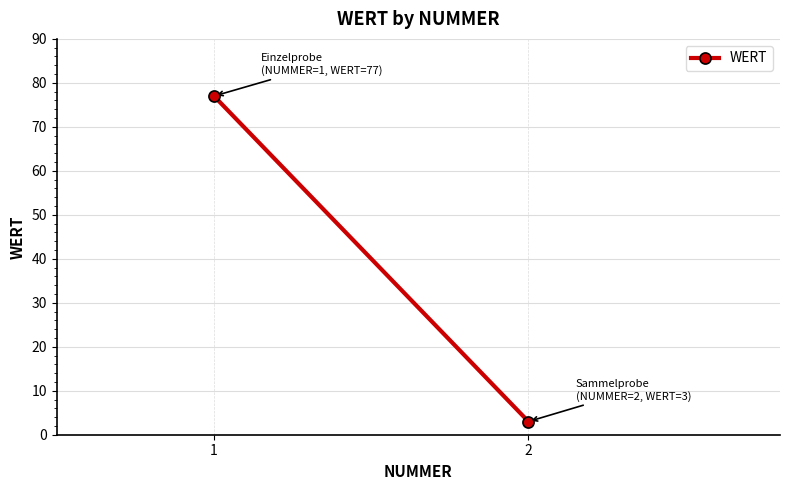

What is the approximate value at 2?

3